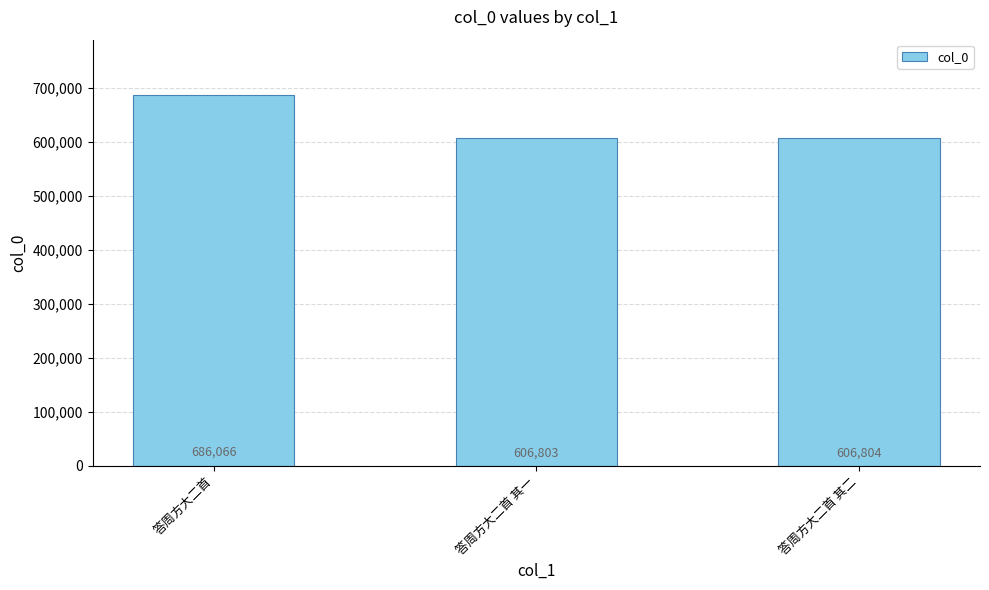

What is the change in value from 答周方大二首 to 答周方大二首 其二?

-79262